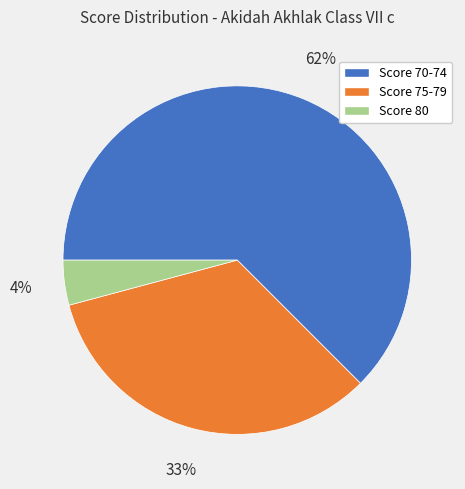

What is the smallest slice in the pie chart?

Score 80